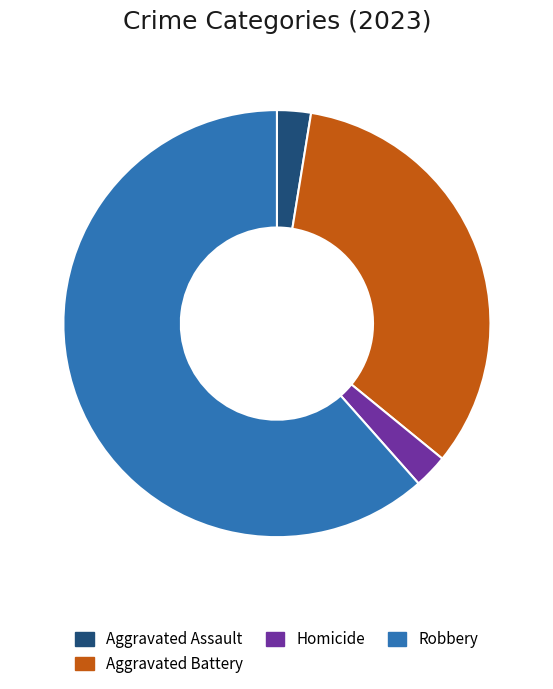

Between Robbery and Homicide, which is larger?

Robbery